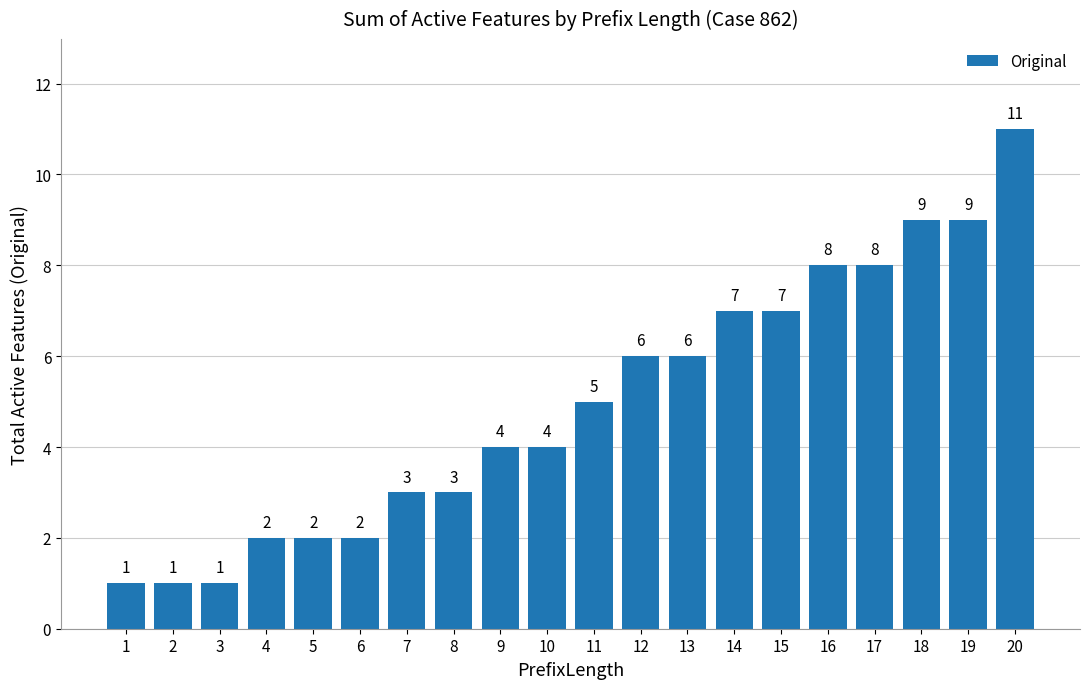

At which category does the chart reach its peak across all series?

20